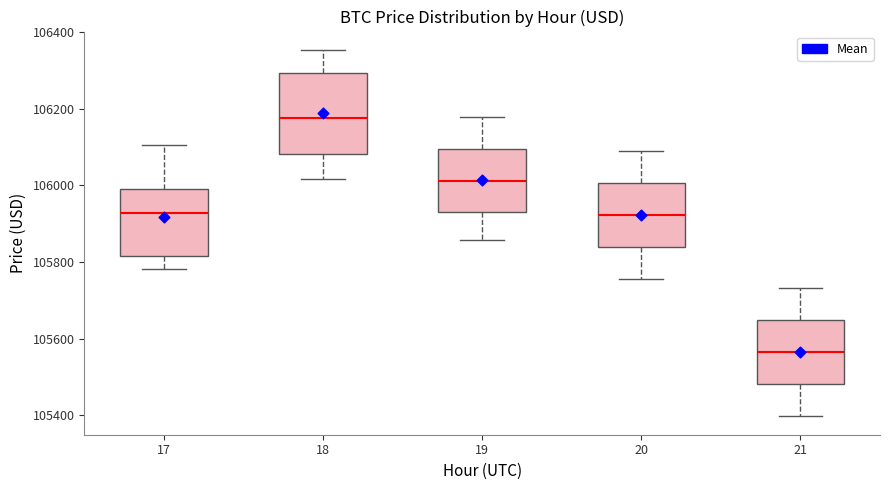

Where is the lower edge of the box at x = 17 on the y-axis? The values are not printed on the chart, so give them approximately, as read against the axis.

105820